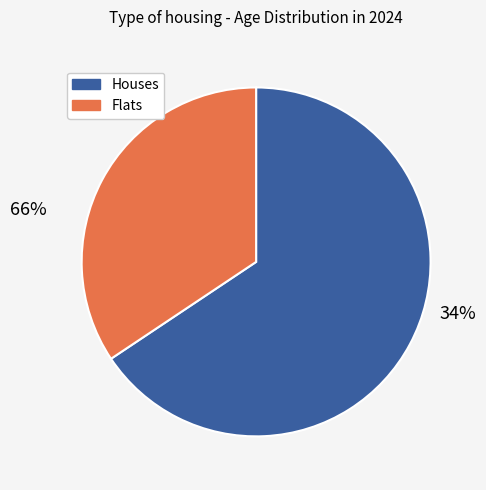

The 33291 slice represents 13% of the pie. True or false?

False